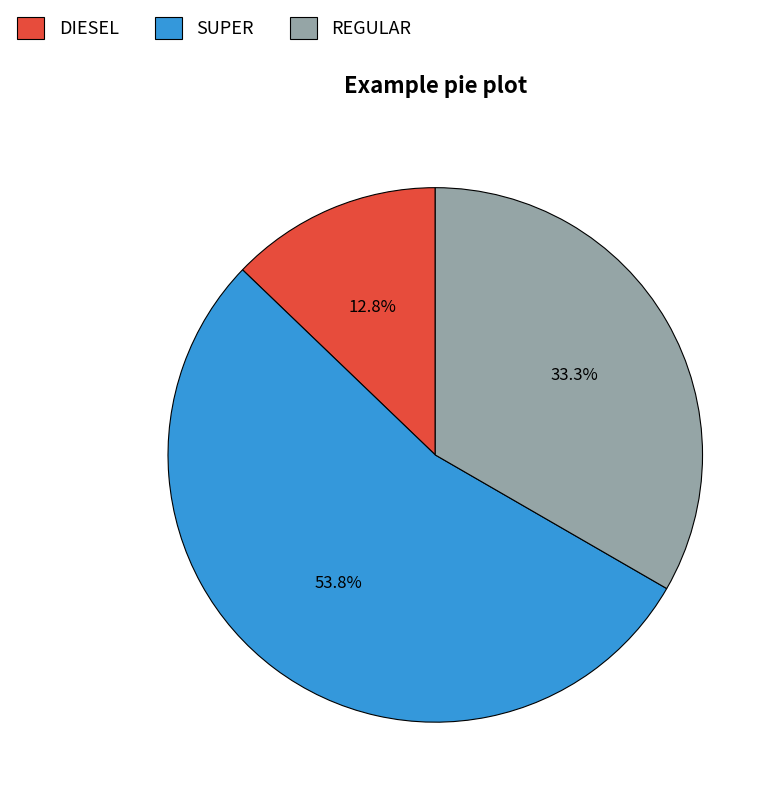

Count the number of slices in the pie.

3